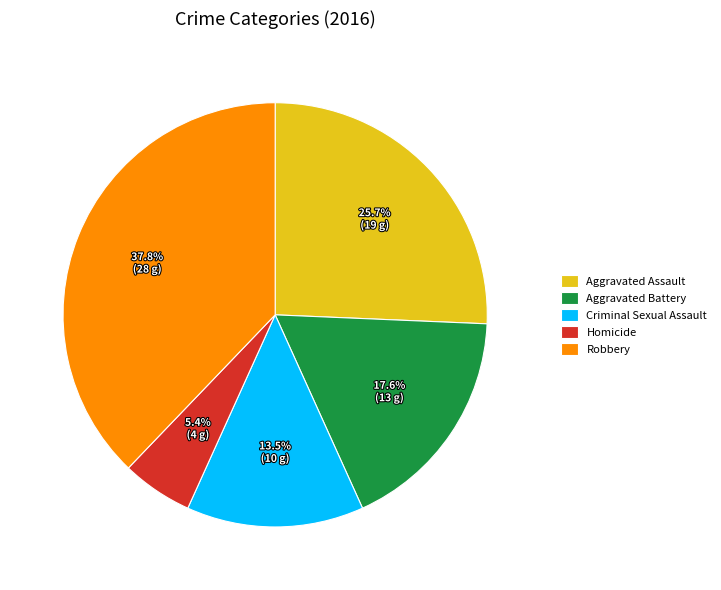

Approximately how many times larger is the value at Aggravated Battery compared to Robbery?

0.5